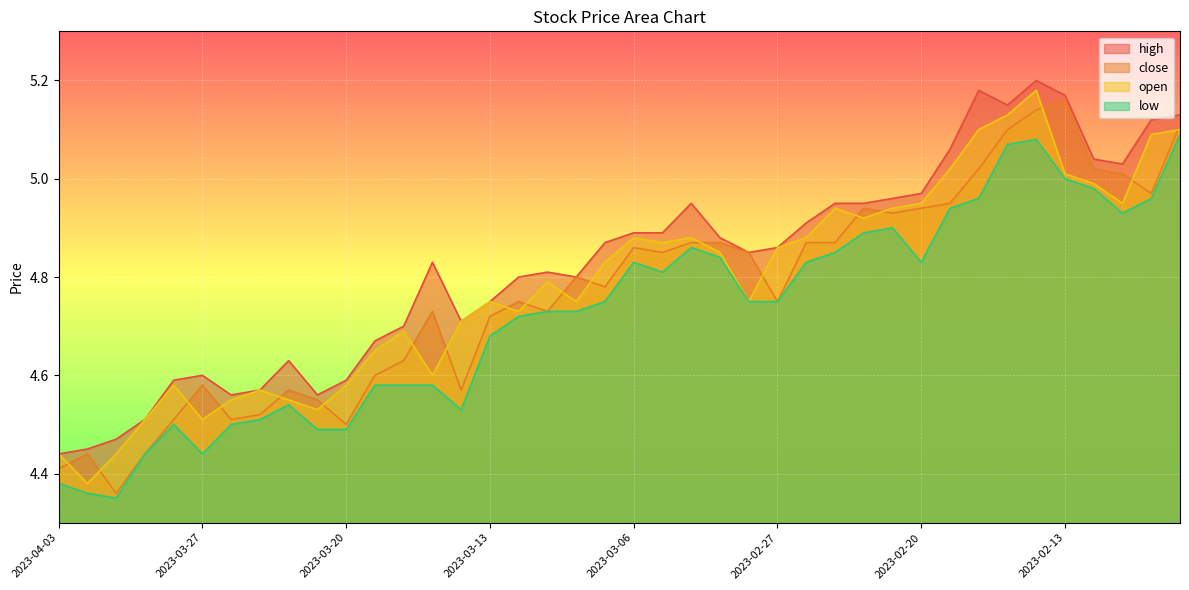

What are all the series names shown in the legend?

high, close, open, low